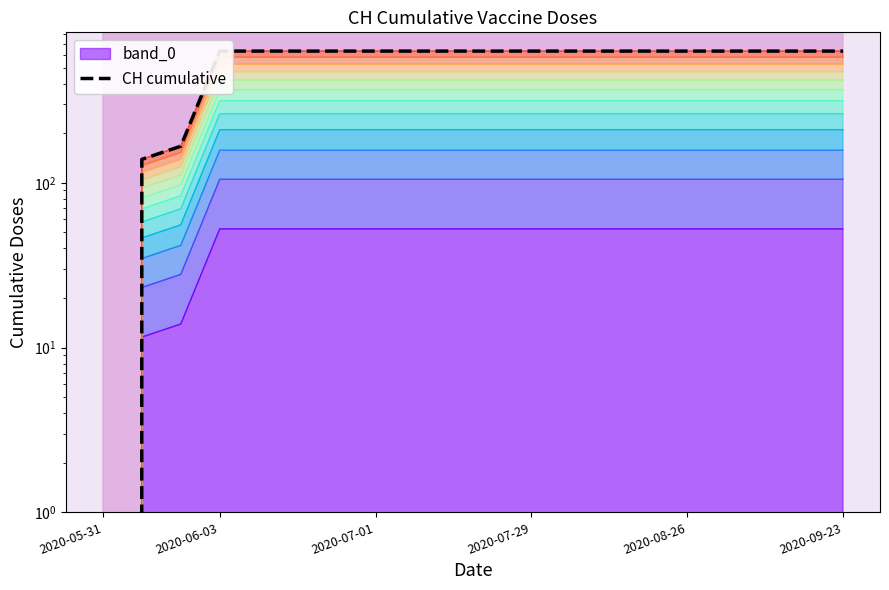

Is it true that the value at 2020-09-23 is 233?

False